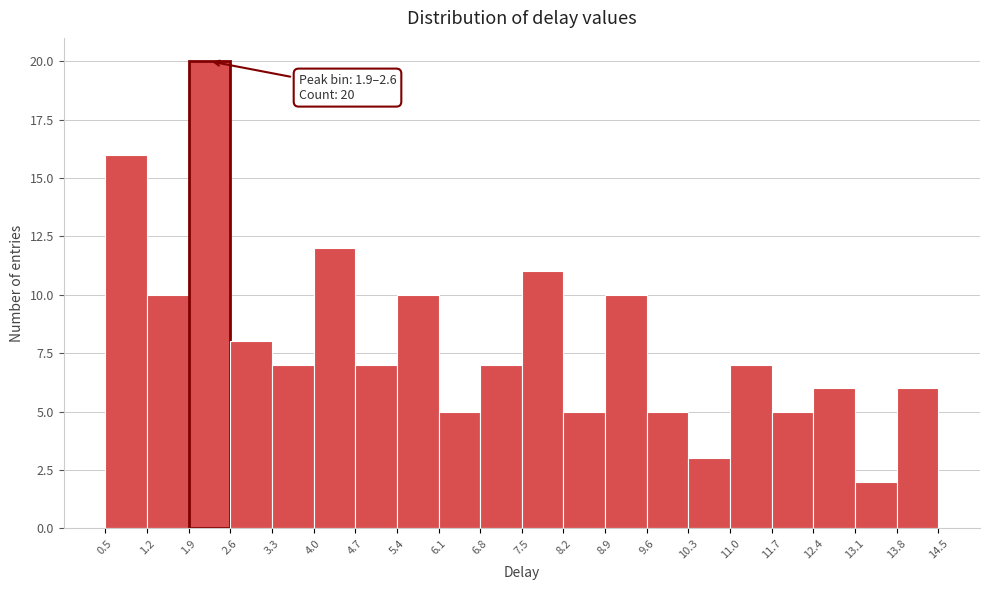

Over which range of the x-axis is the bar tallest?

1.9 to 2.6